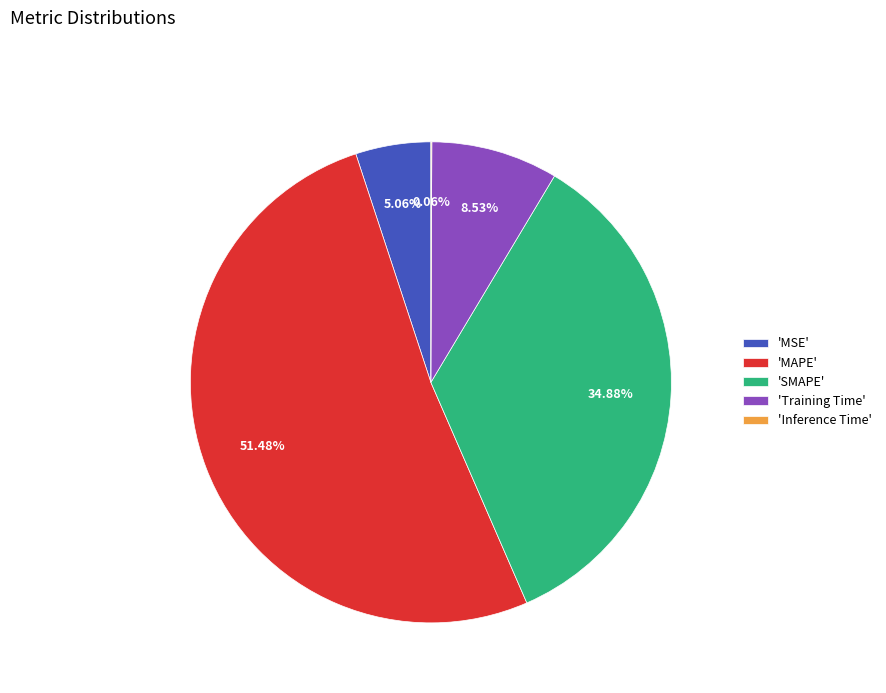

What is the largest slice in the pie chart?

'MAPE'